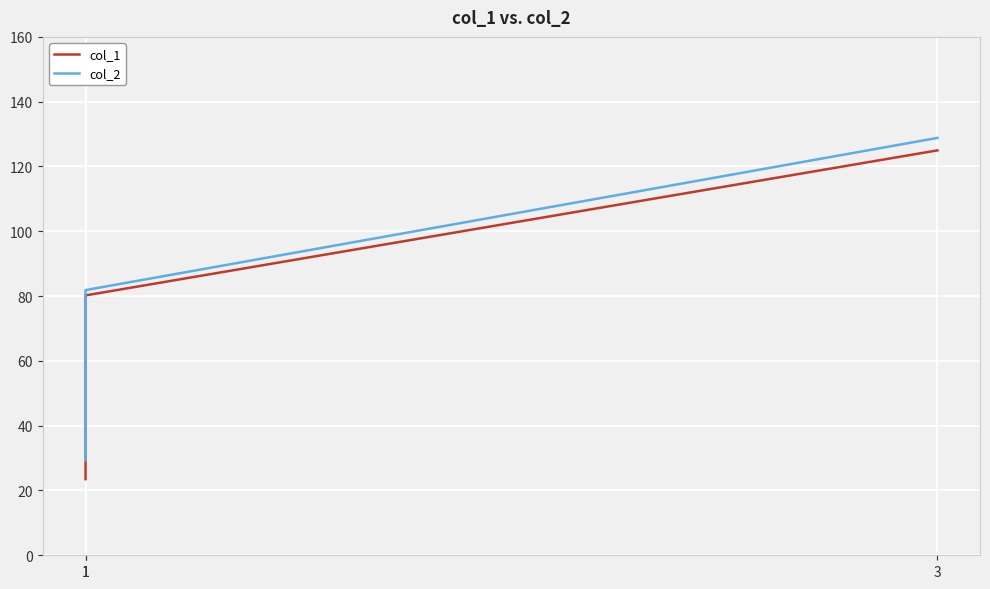

How many data points in col_1 are less than 80?

1